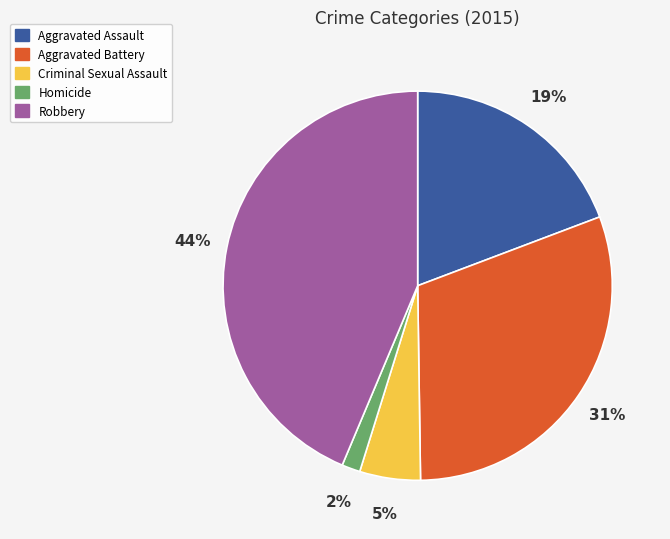

Does any single category account for the majority?

No